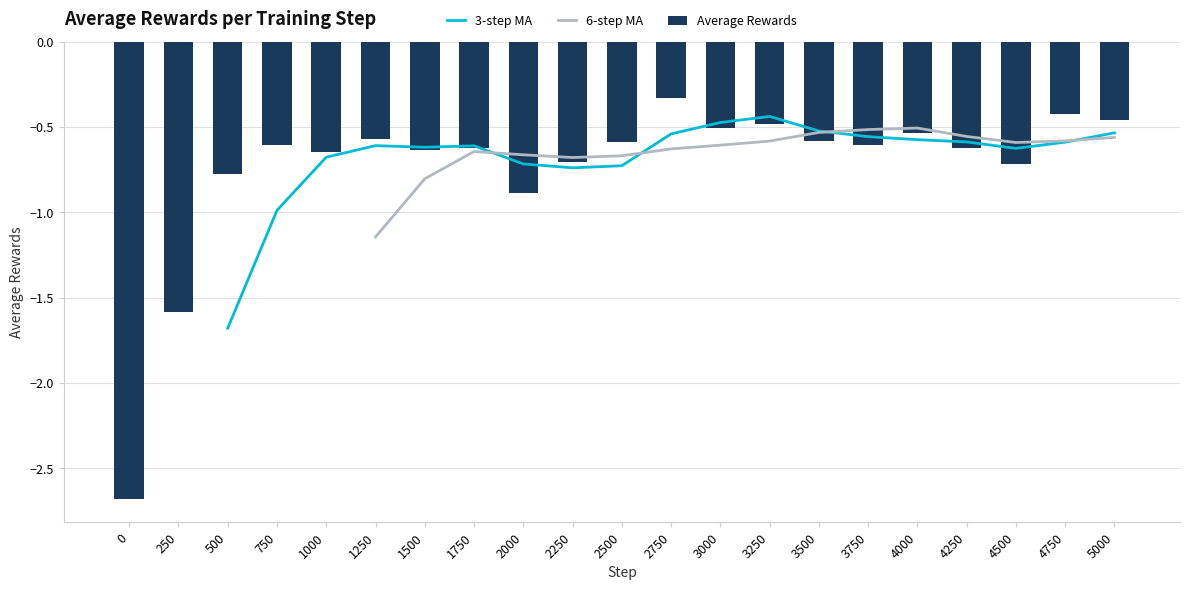

What is the value of the Average Rewards bar at the 14th from the left?

-0.5